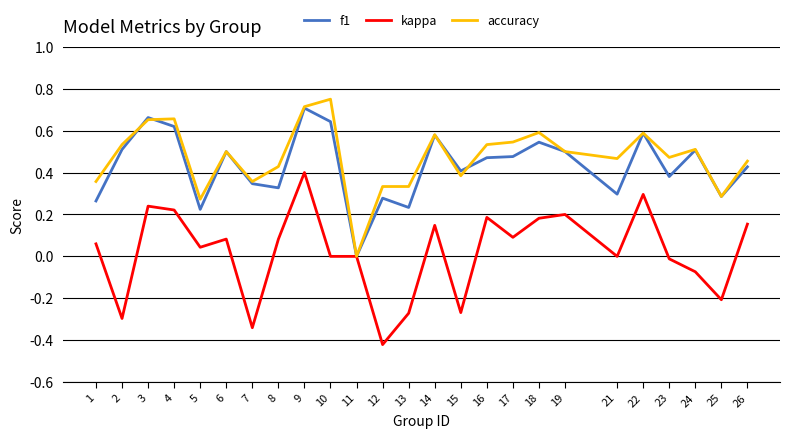

Is the value of accuracy at 5 greater than the value of kappa at 2?

Yes